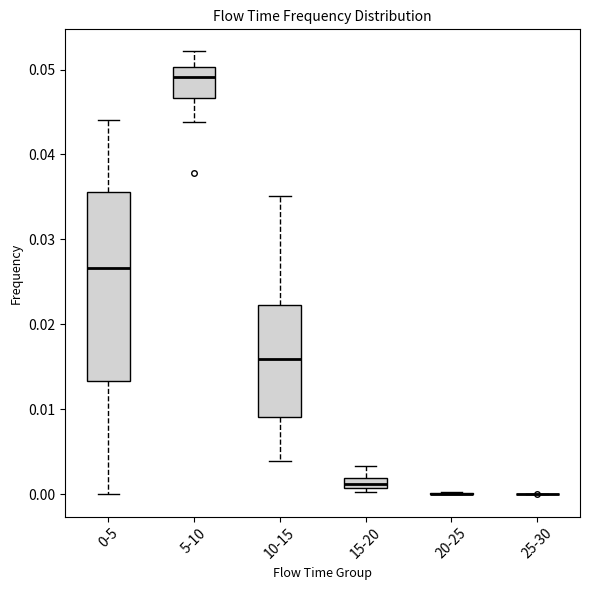

Where does the lower whisker of the box for 0-5 end on the y-axis? The values are not printed on the chart, so give them approximately, as read against the axis.

0.000